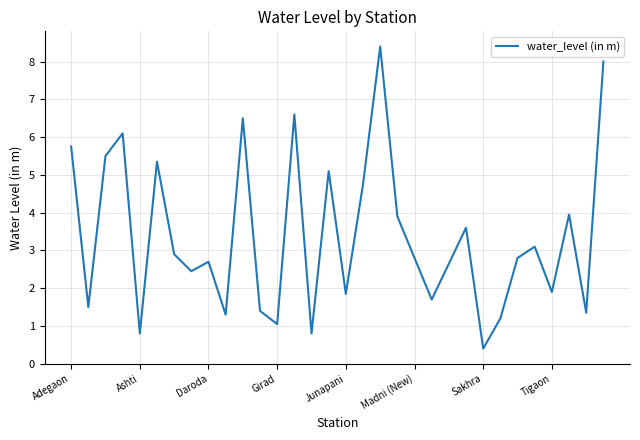

What is the maximum value shown in the chart?

8.4